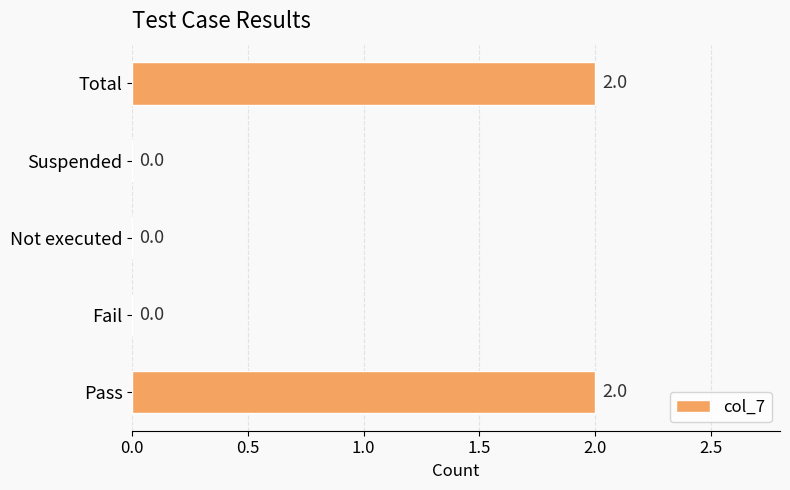

What is the sum of all values?

4